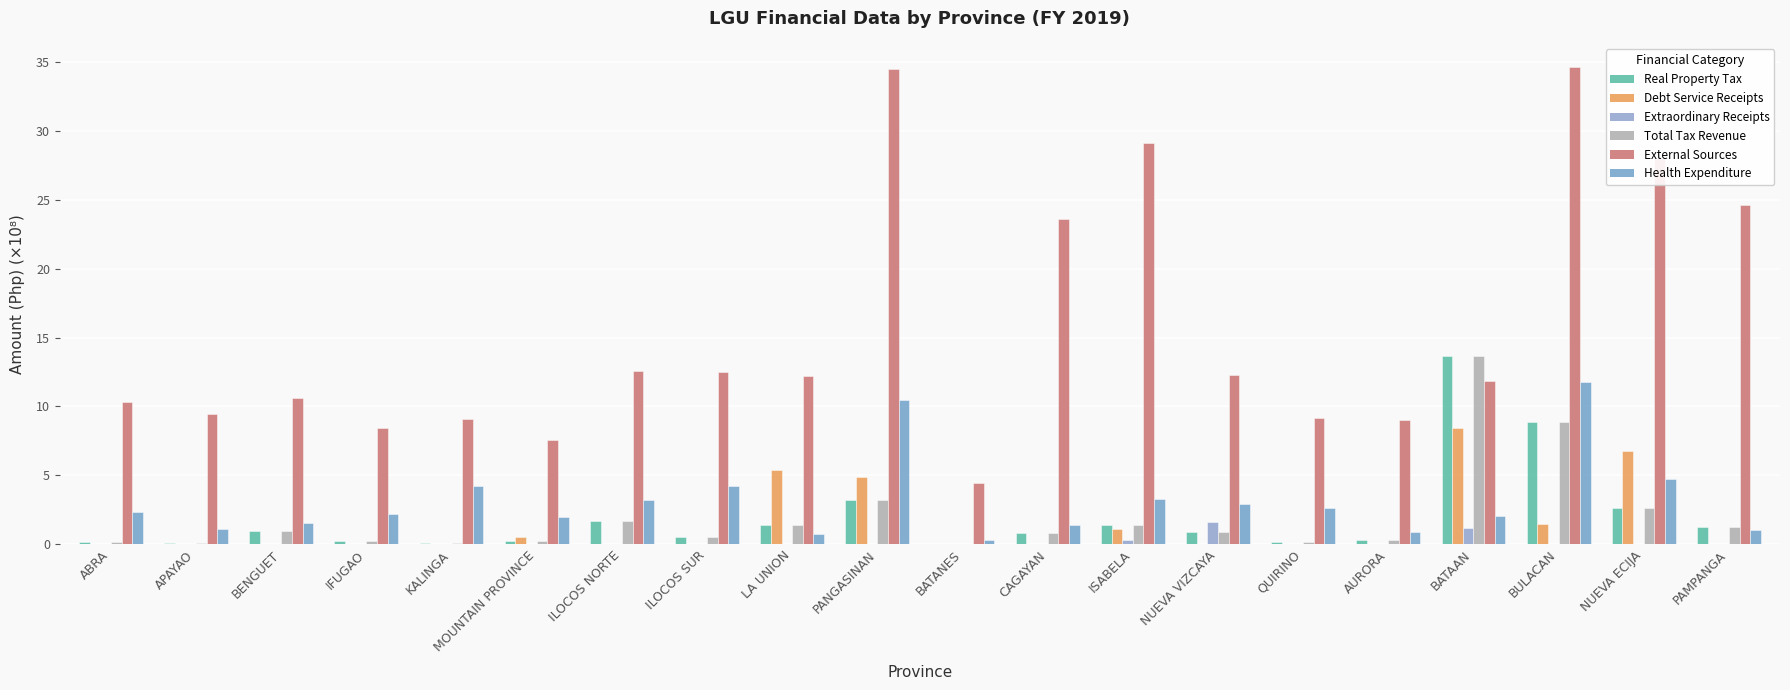

Which series has the widest spread of values?

External Sources